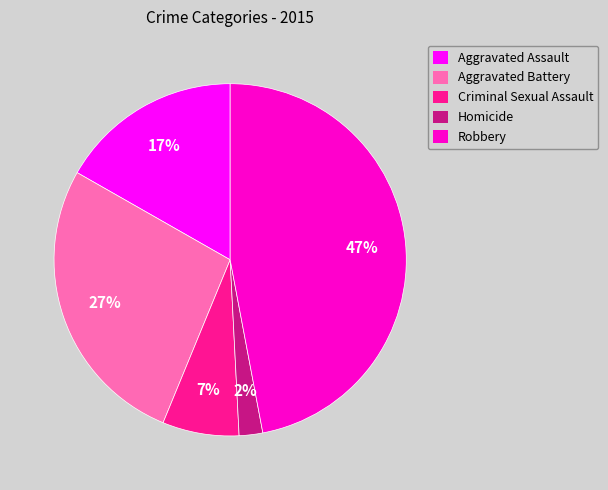

Is the sum of Aggravated Battery and Criminal Sexual Assault greater than half?

No